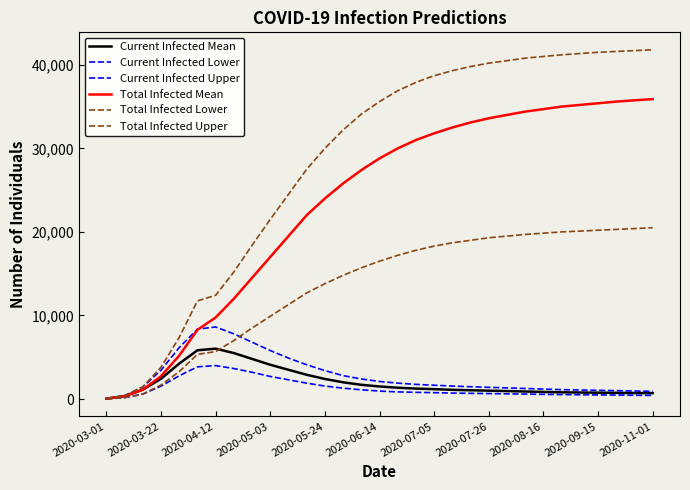

Which label corresponds to the smallest value in the chart?

2020-03-01